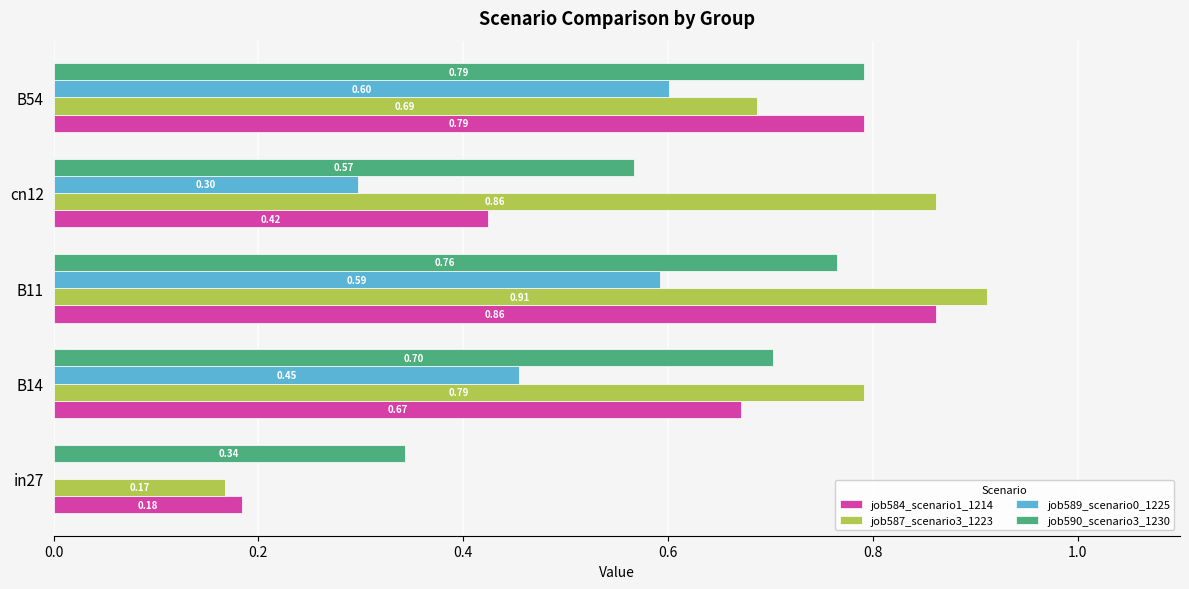

What are all the series names shown in the legend?

job584_scenario1_1214, job587_scenario3_1223, job589_scenario0_1225, job590_scenario3_1230